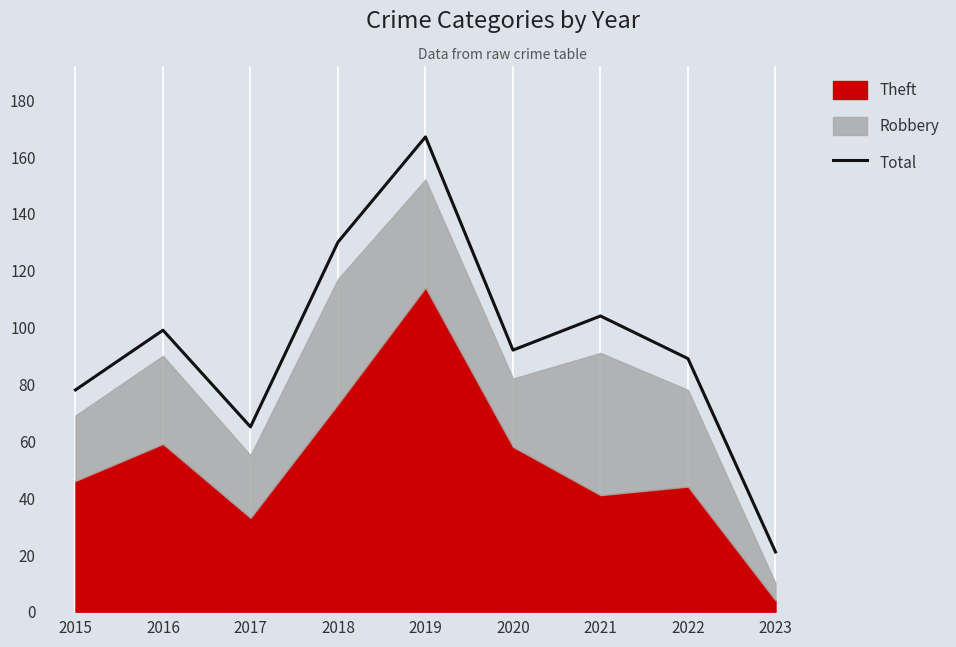

Where does the data first go above 92?

2016